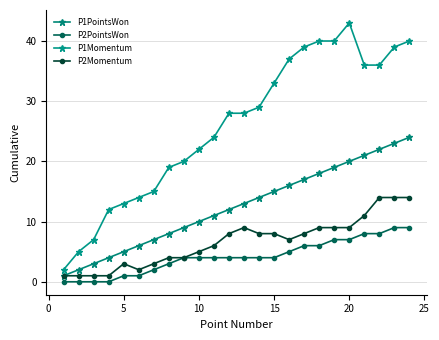

Is this an area chart (filled region under the line)?

No